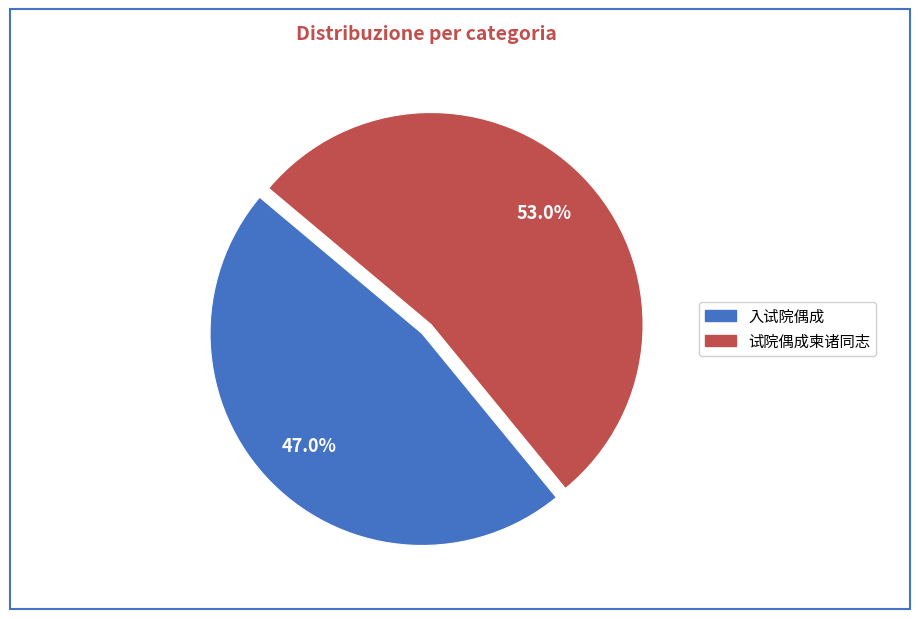

Rank the categories by value from lowest to highest.

入试院偶成, 试院偶成柬诸同志